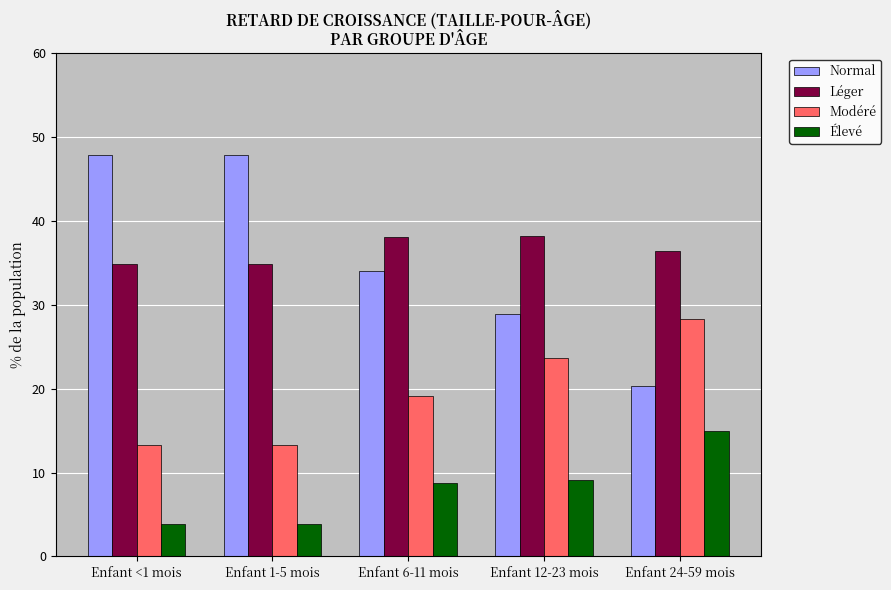

Which series has the largest range (max minus min)?

Normal